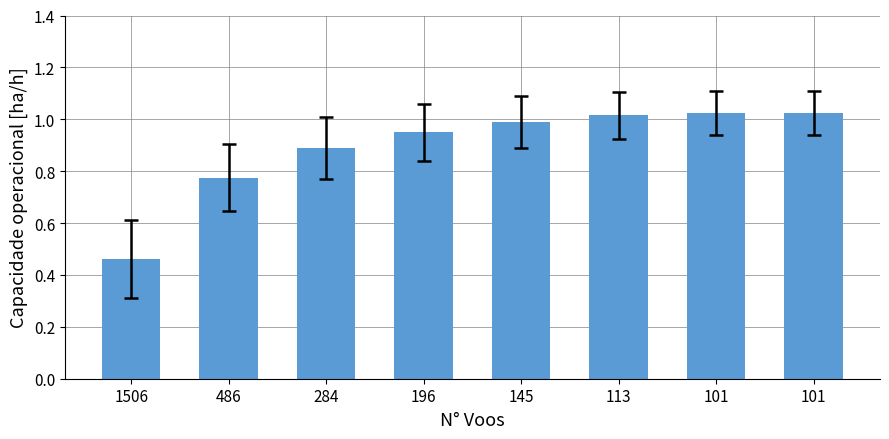

What is the minimum value shown in the chart?

0.5